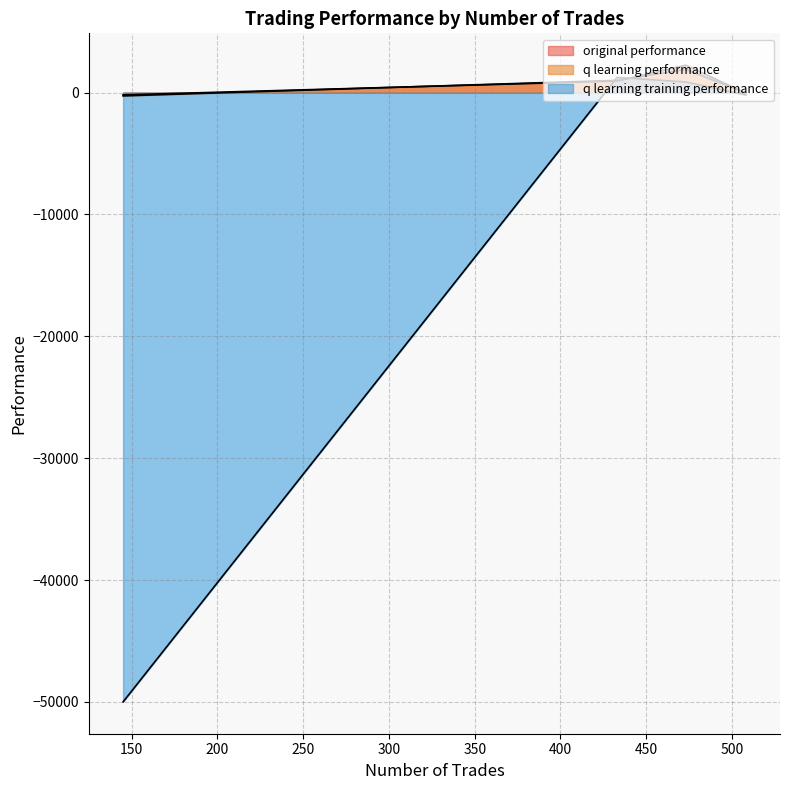

How many data points in q learning performance are above 1009?

2